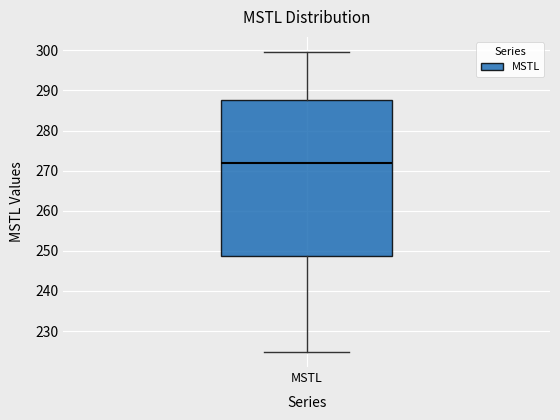

Where is the upper edge of the box for MSTL on the y-axis? The values are not printed on the chart, so give them approximately, as read against the axis.

288